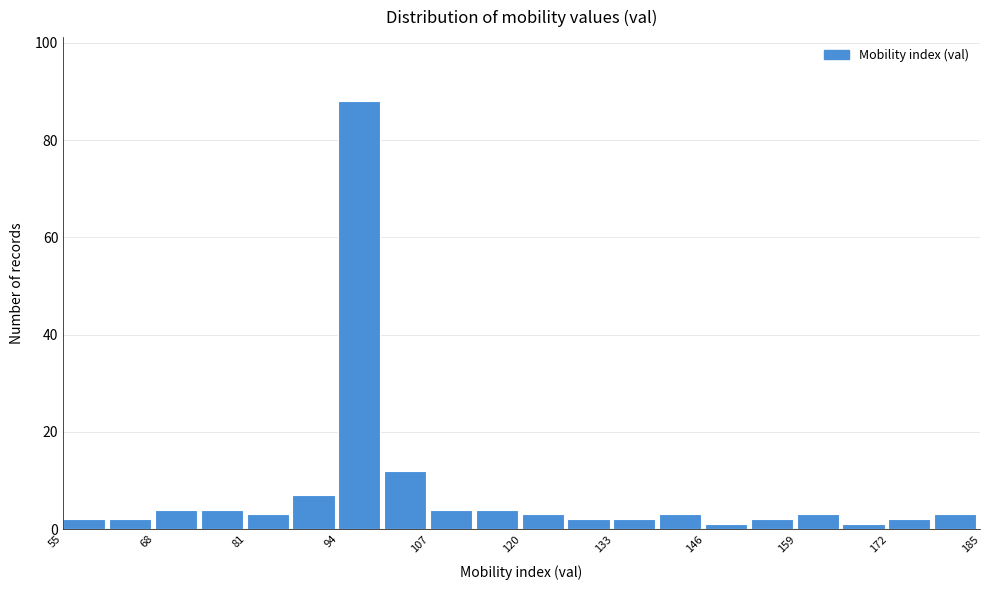

Read against the x-axis, roughly where is the centre of the tallest bar?

96